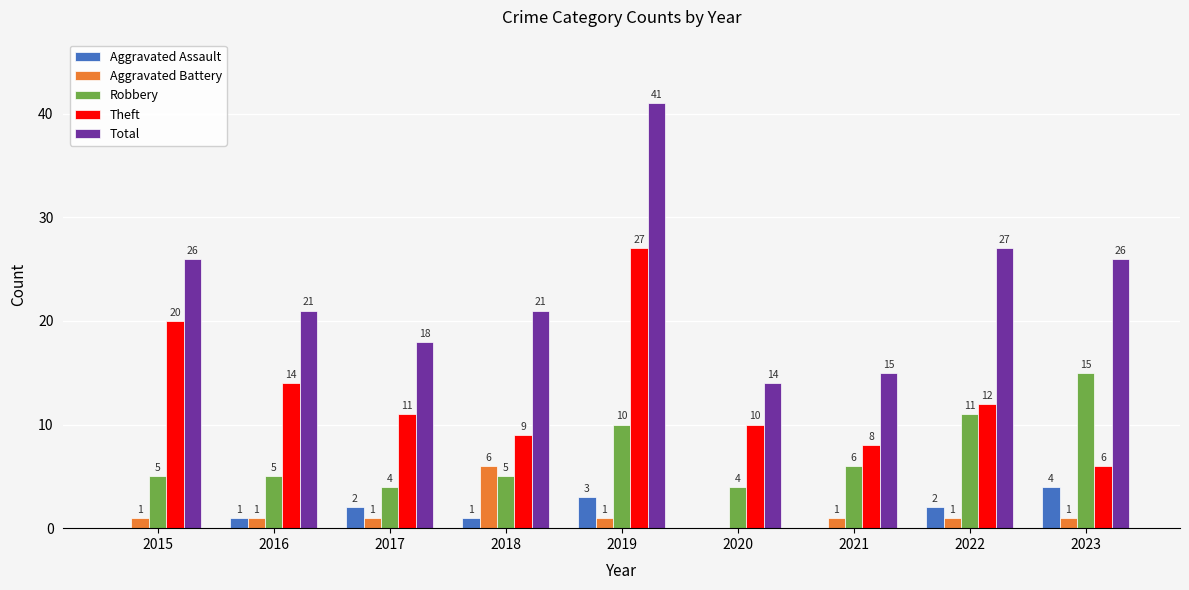

Which category has the highest value across all series?

2019